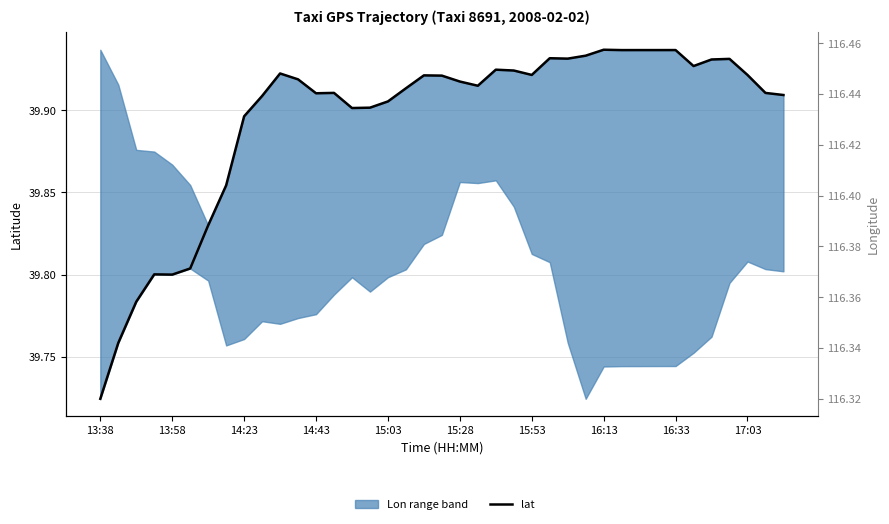

How many lines are shown in the chart?

2